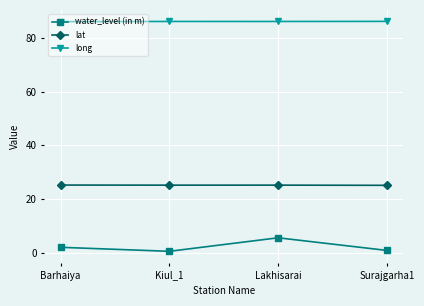

What are all the series names shown in the legend?

water_level (in m), lat, long